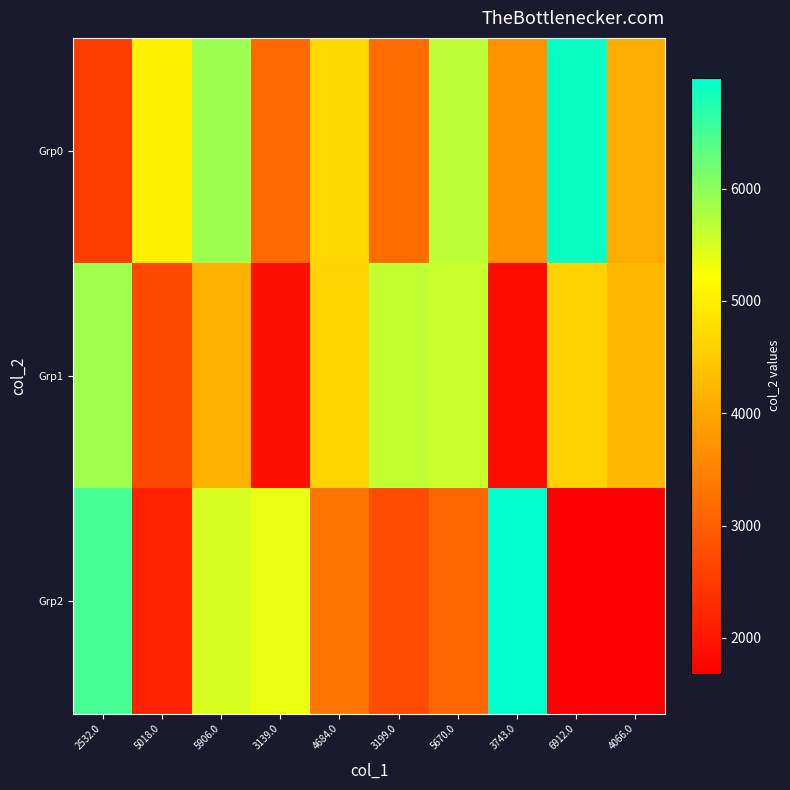

What is the maximum value shown in the chart?

6987